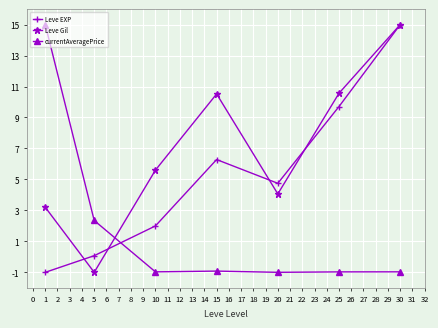

How many lines are shown in the chart?

3